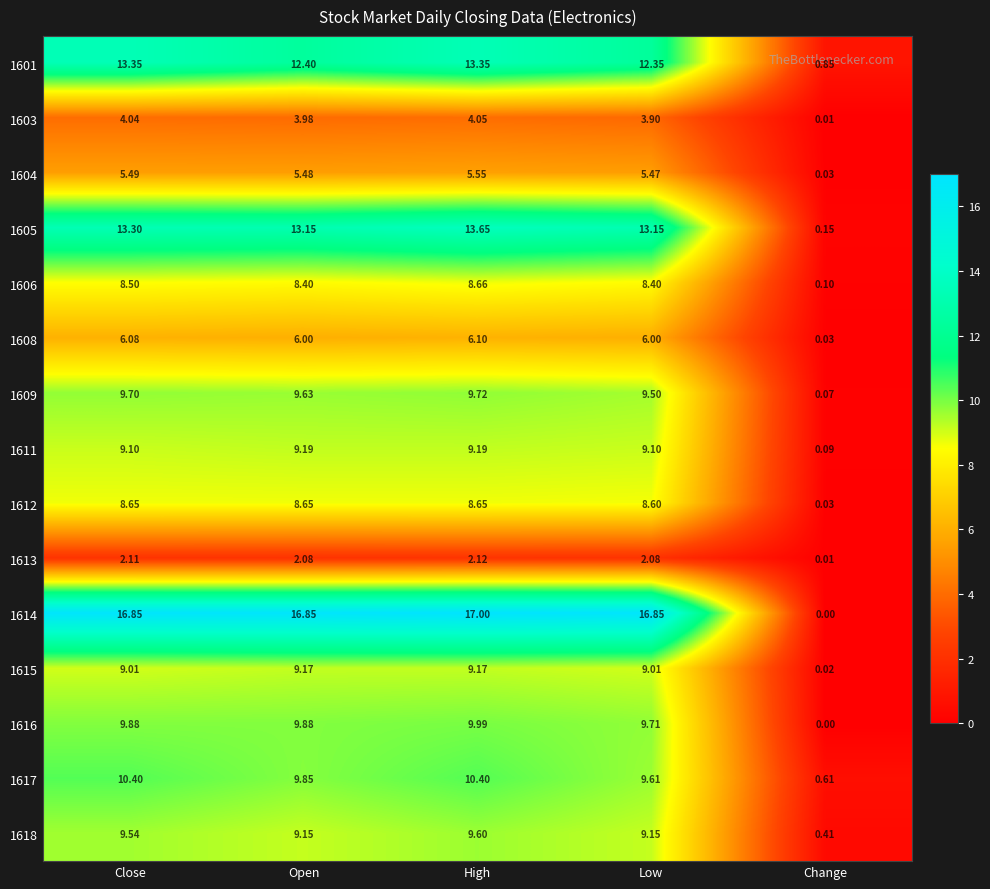

Which category has the lowest value in the 1603 series?

Change